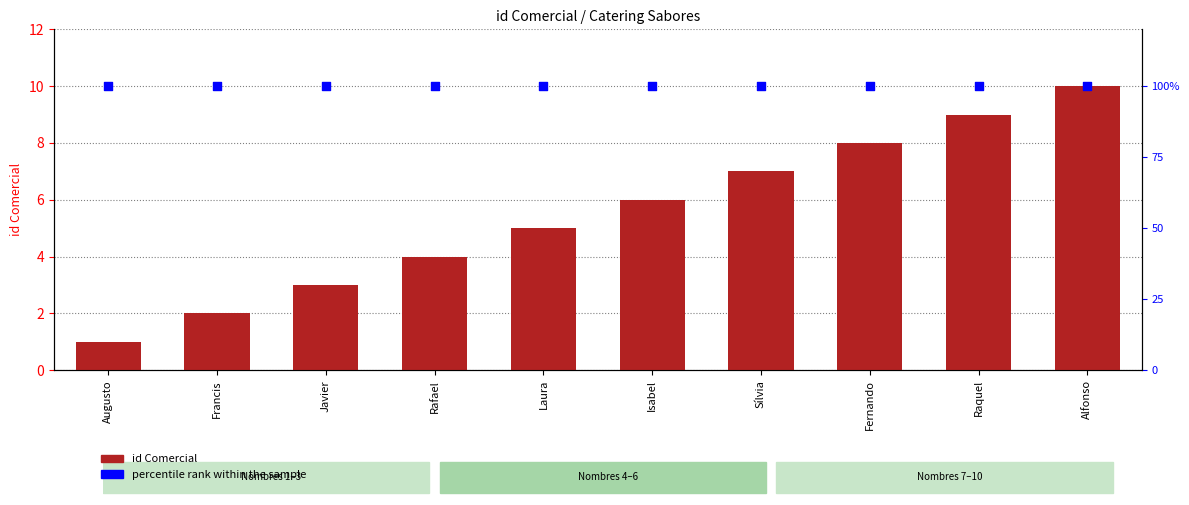

Which series has the widest spread of Y values?

id Comercial